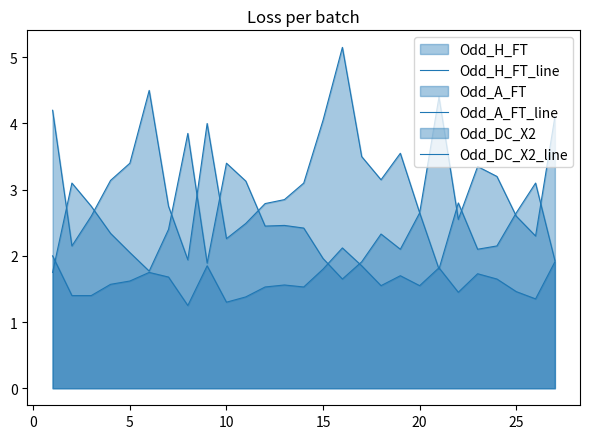

Rank the series at 20 from lowest to highest value.

Odd_DC_X2_line, Odd_H_FT_line, Odd_A_FT_line